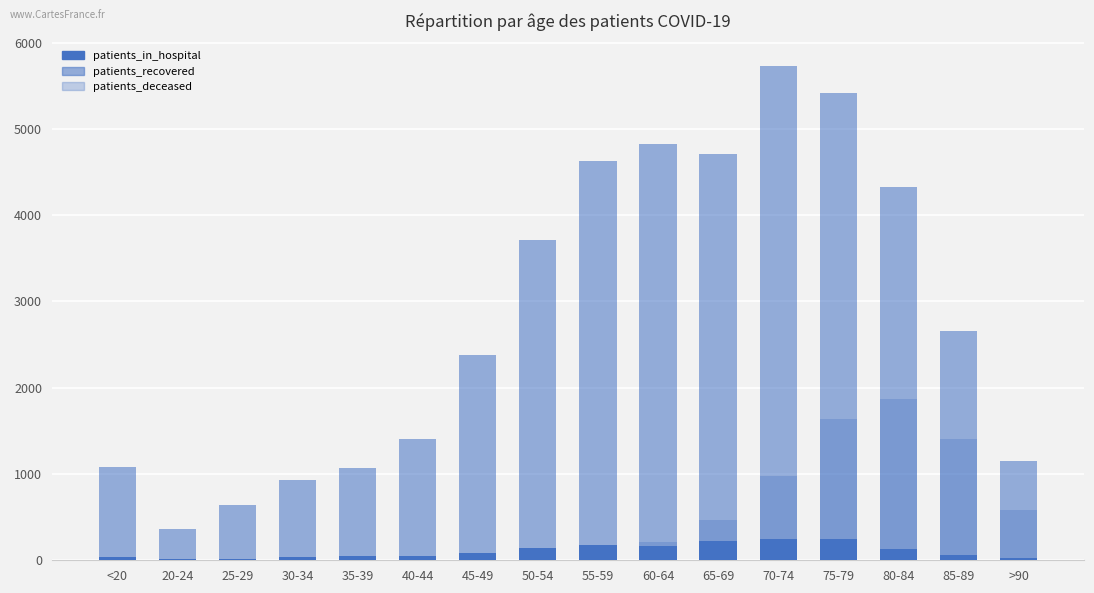

At which label does patients_deceased first exceed 118?

60-64